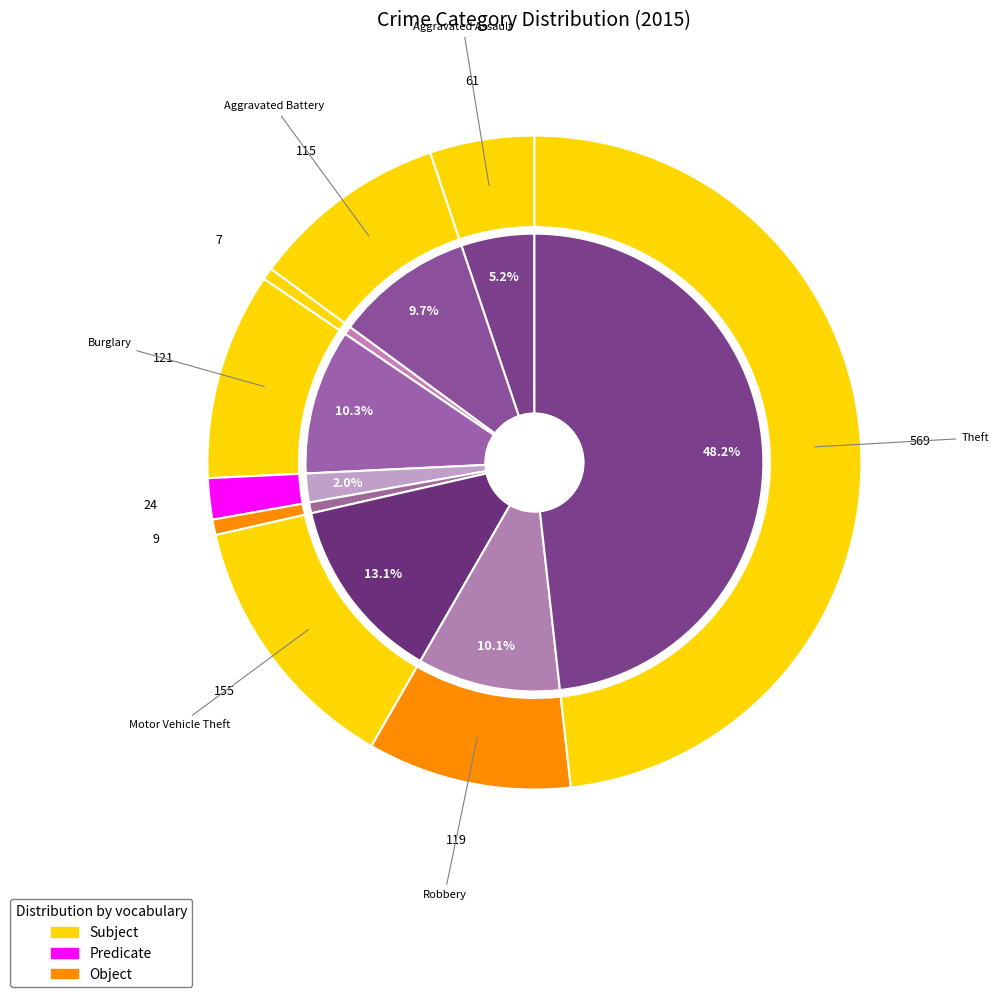

How many segments does this pie chart have?

9